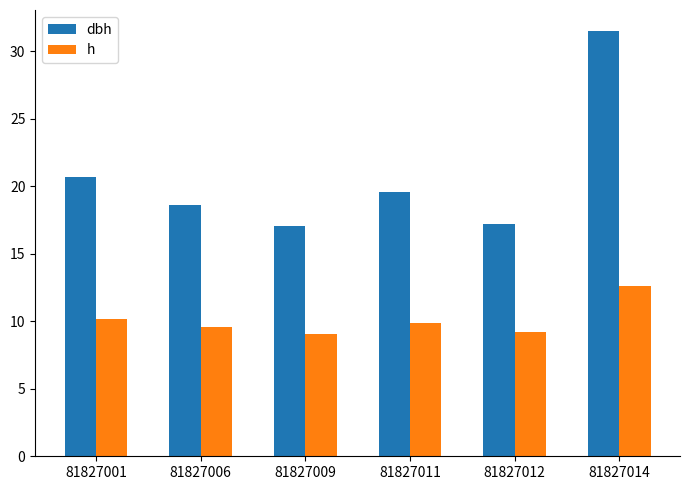

Reading right to left, what are all the values shown in this chart?

dbh: 81827014=31.5	81827012=17.2	81827011=19.6	81827009=17.1	81827006=18.6	81827001=20.7
h: 81827014=12.6	81827012=9.2	81827011=9.8	81827009=9.0	81827006=9.6	81827001=10.2